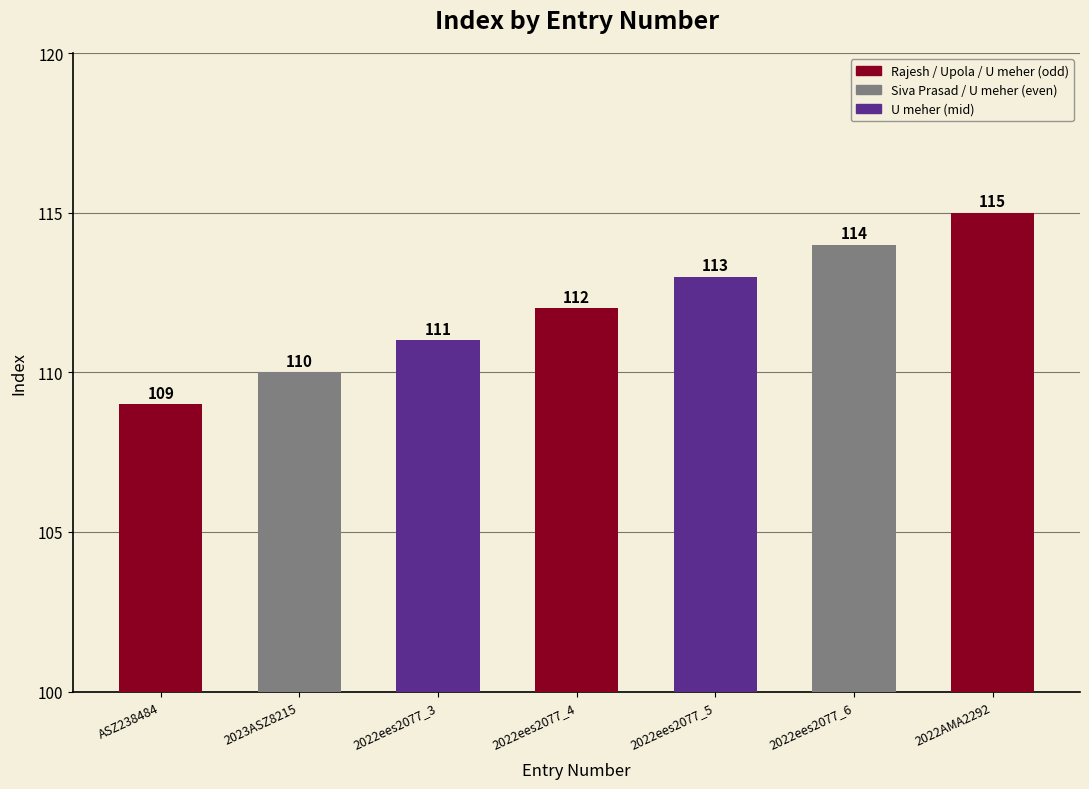

What position from the right is 2023ASZ8215?

6